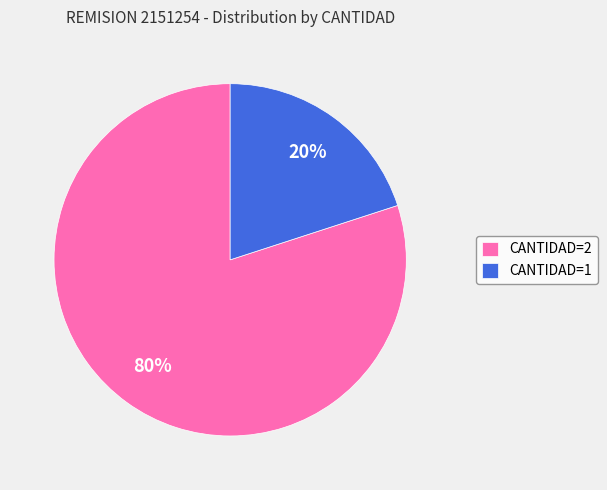

True or false: CANTIDAD=2 accounts for 80% of the total.

True